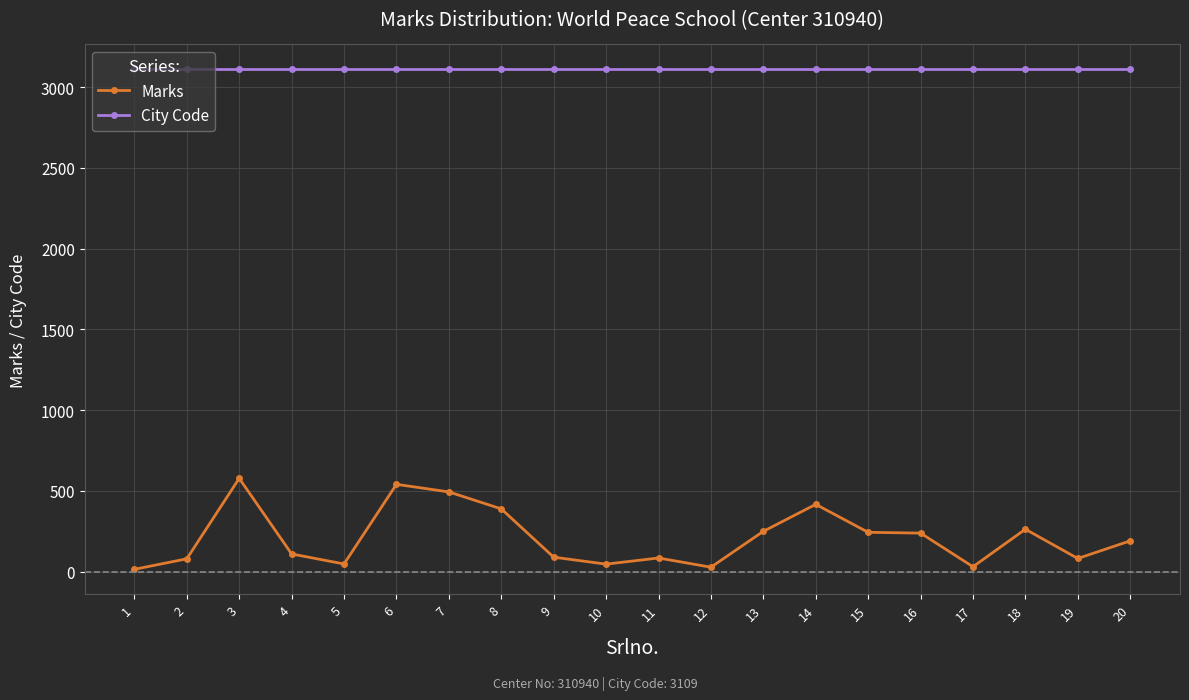

Is it true that City Code equals 3109 at 10?

True